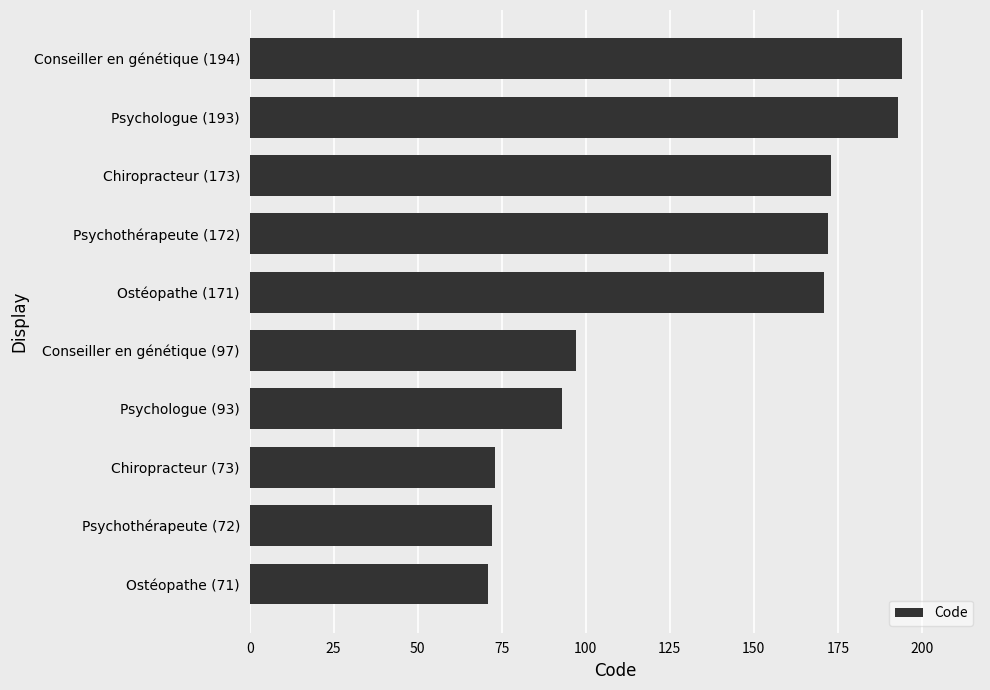

Reading bottom to top, extract all data points from this chart.

71	72	73	93	97	171	172	173	193	194